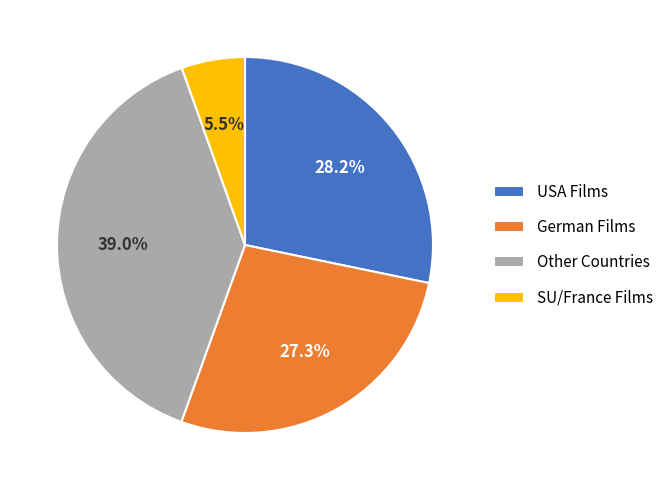

What is the ratio of the value at Other Countries to the value at USA Films?

1.4